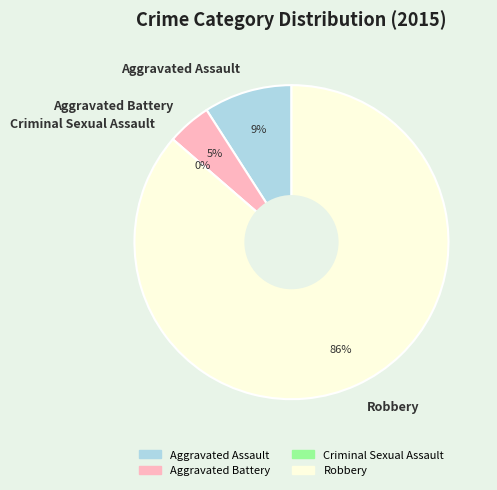

Which category has the smallest portion of the pie?

Criminal Sexual Assault